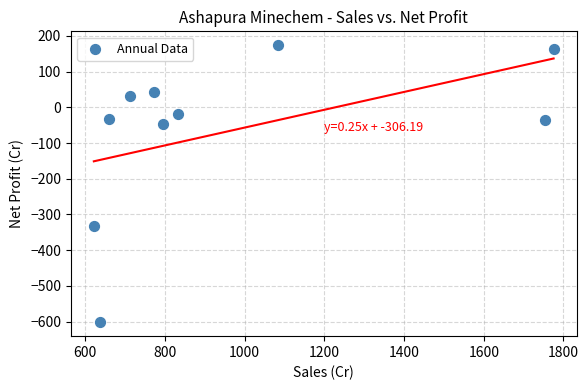

What is the average Y value?

-65.6